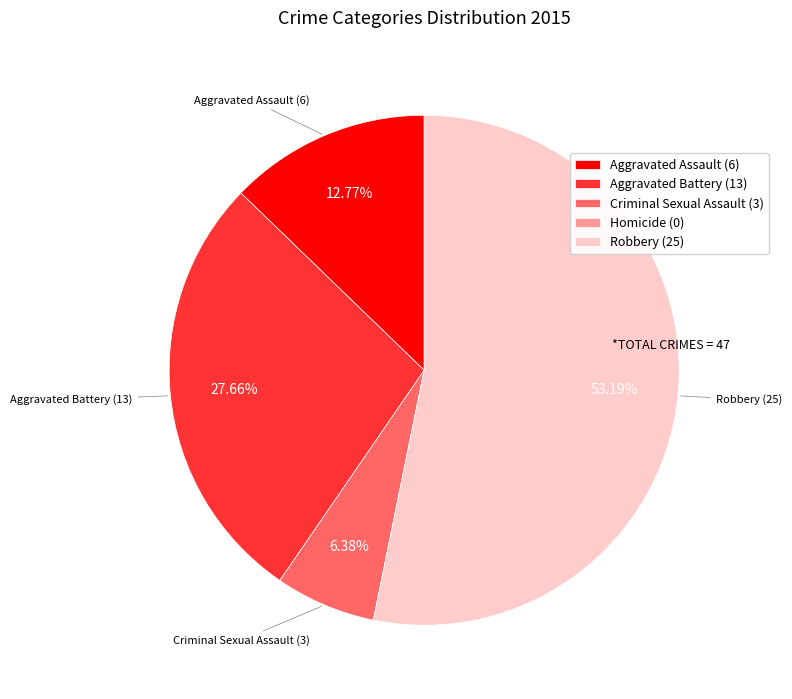

To the nearest percent, what is the average slice percentage?

20%